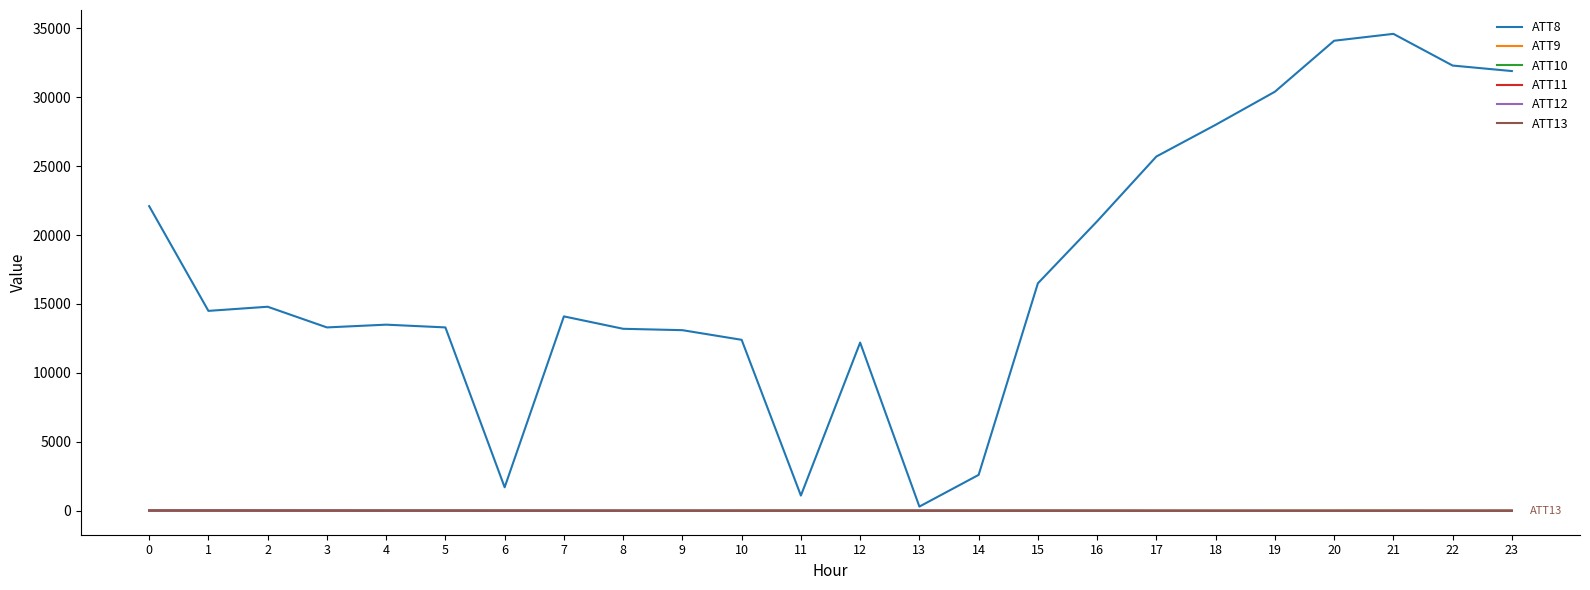

What are all the series names shown in the legend?

ATT8, ATT9, ATT10, ATT11, ATT12, ATT13